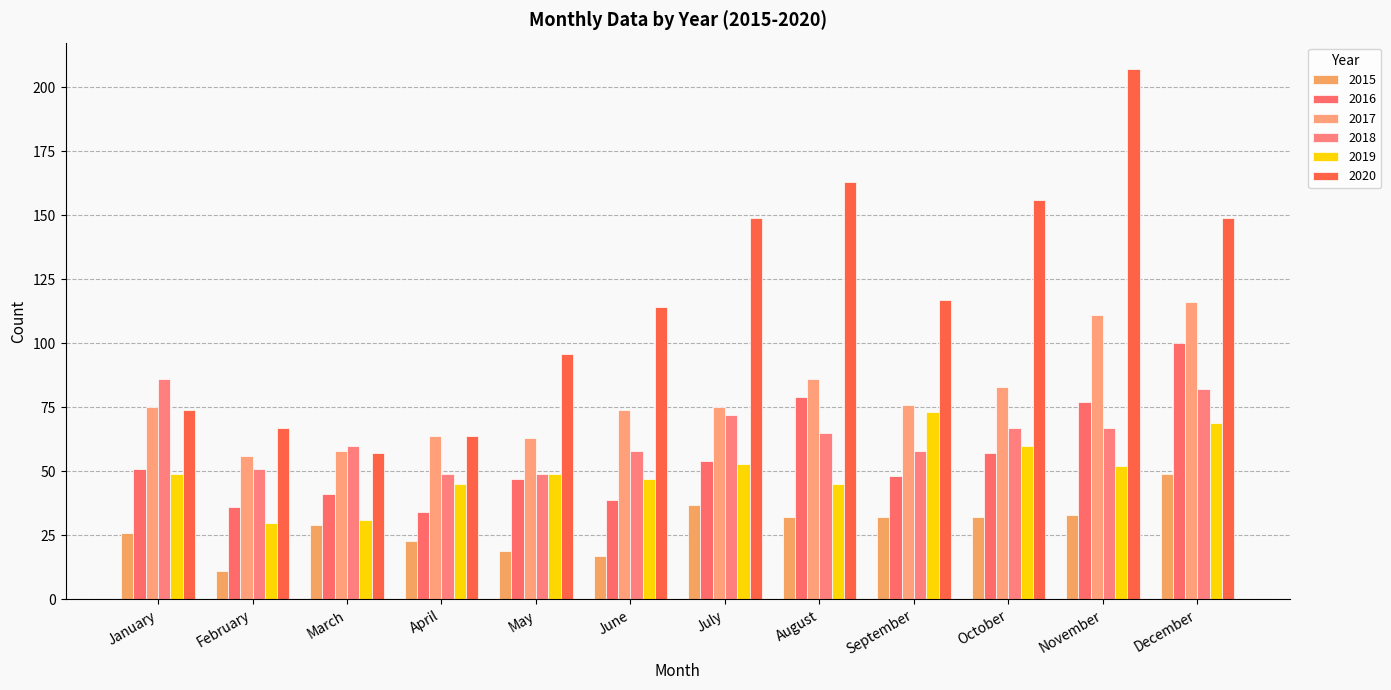

The 2017 series shows 56 at February. True or false?

True